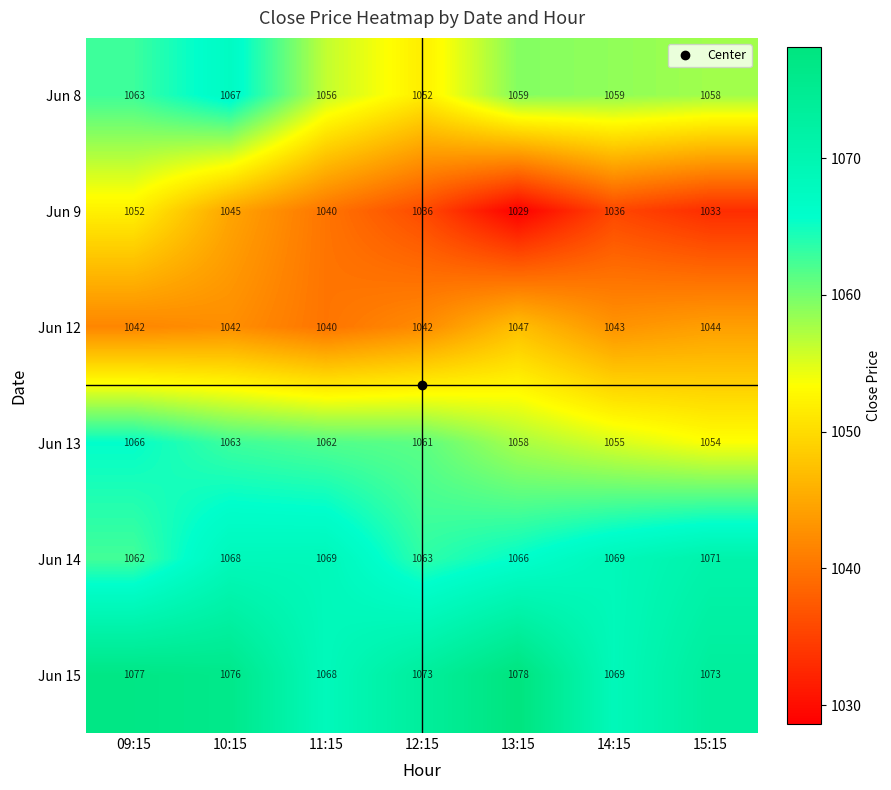

What is the difference between the highest and lowest values at 11:15?

29